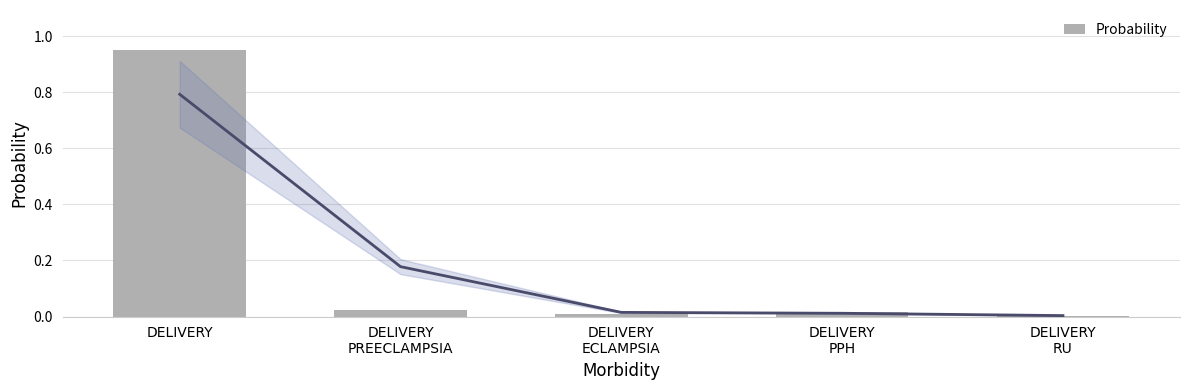

Between DELIVERY and DELIVERY
ECLAMPSIA, which is larger?

DELIVERY